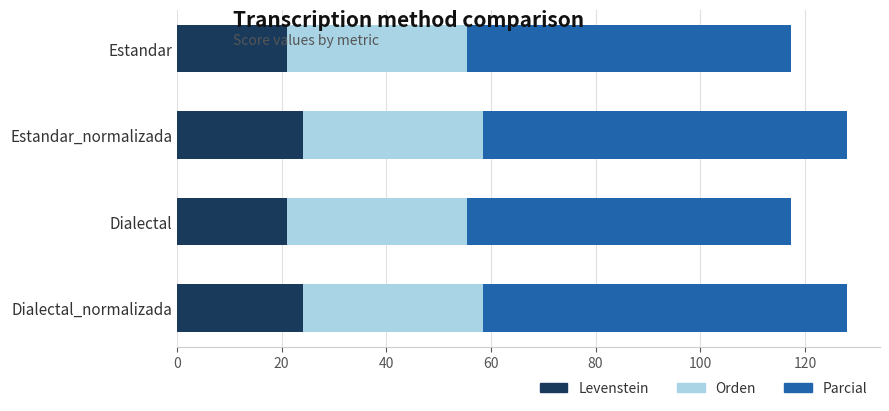

How many values in the Levenstein series are below 24?

2